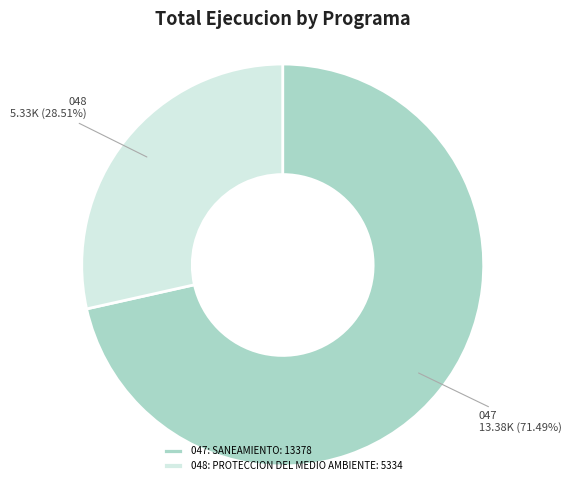

Which category has the biggest portion of the pie?

047: SANEAMIENTO